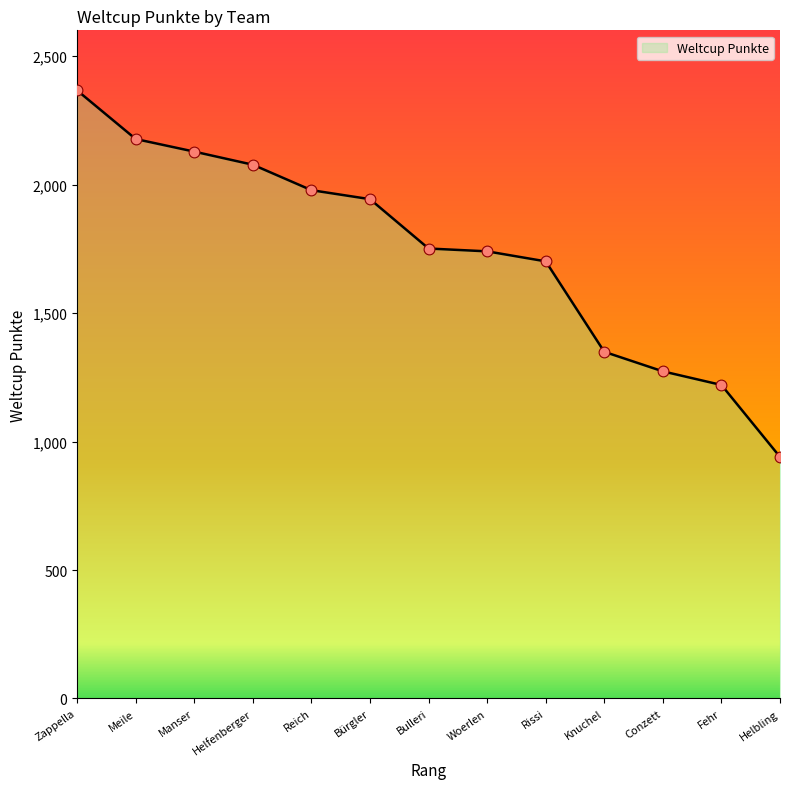

Approximately how many times larger is the value at Meile compared to Conzett?

1.7